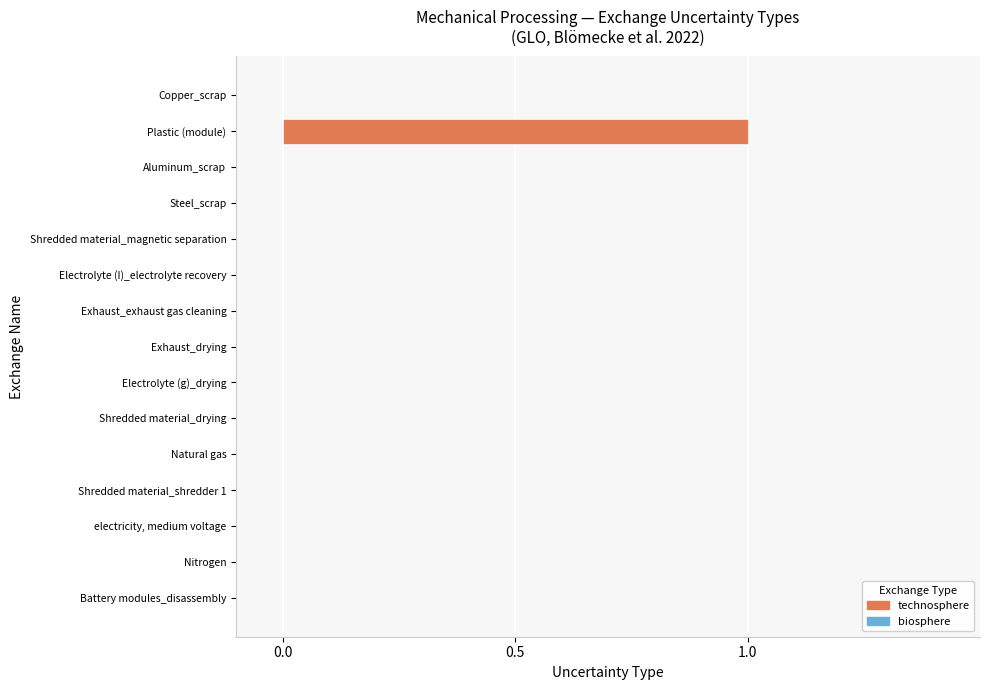

At which label is biosphere closest to 0?

Battery modules_disassembly